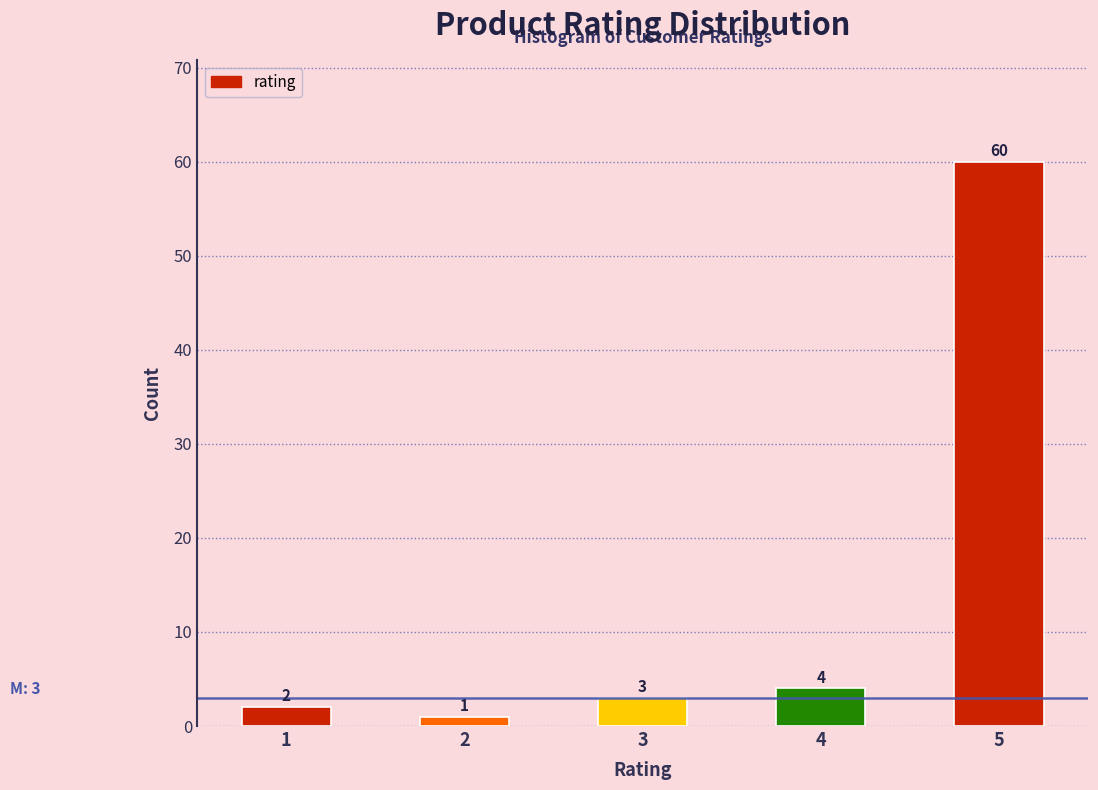

Reading right to left, extract all data points from this chart.

5=60	4=4	3=3	2=1	1=2